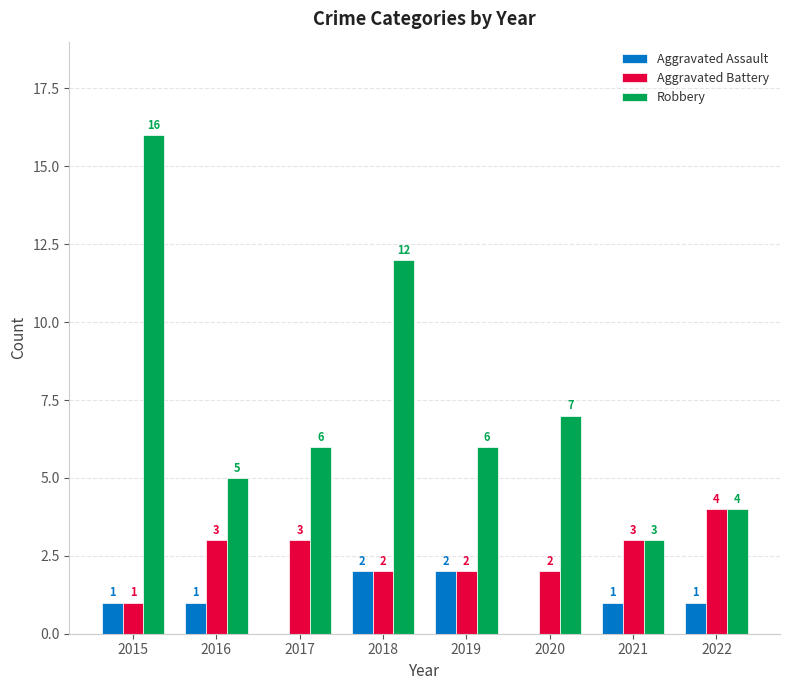

What is the sum of all Robbery values?

59